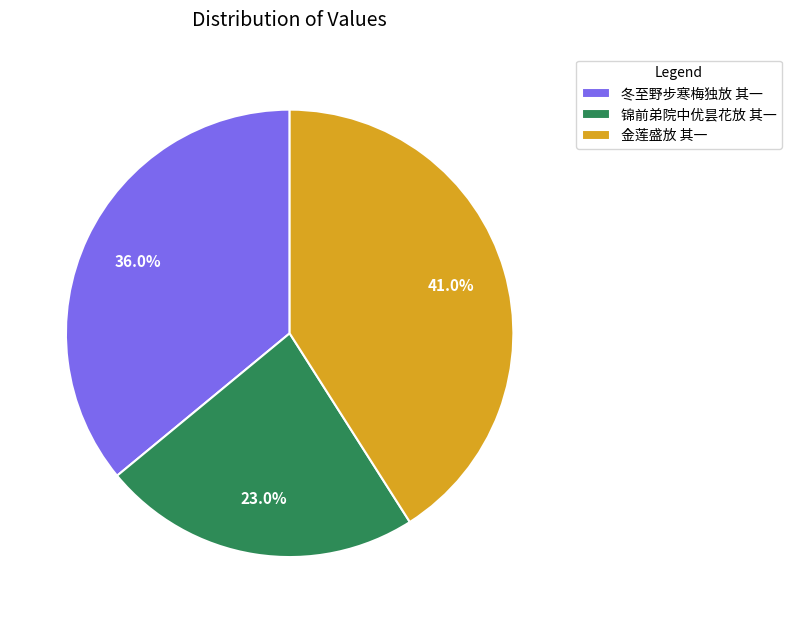

What percentage is the 金莲盛放 其一 slice, to the nearest percent?

41%